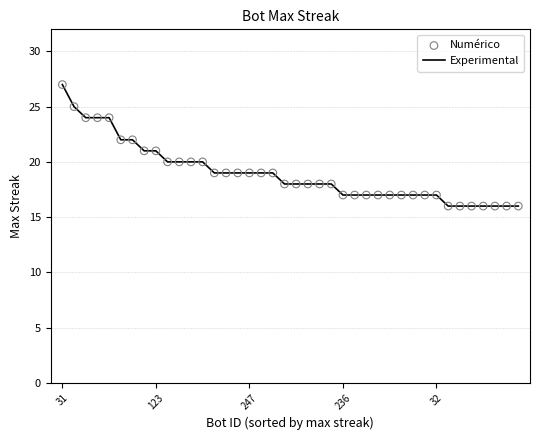

What is the maximum value shown in the chart?

27